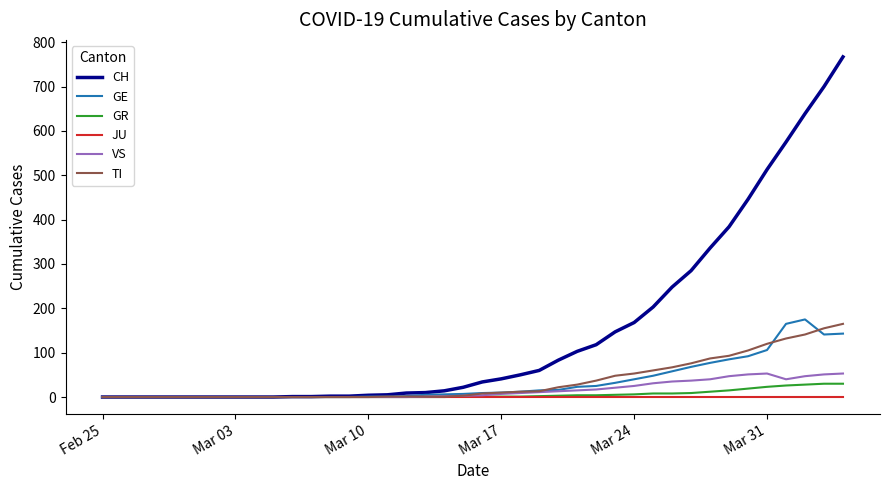

Which series has the largest total across all categories?

CH